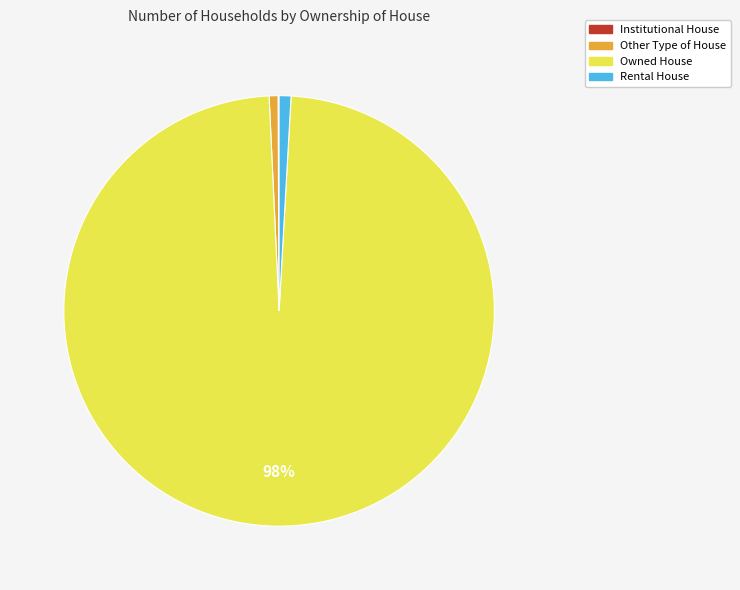

True or false: Rental House accounts for 9% of the total.

False